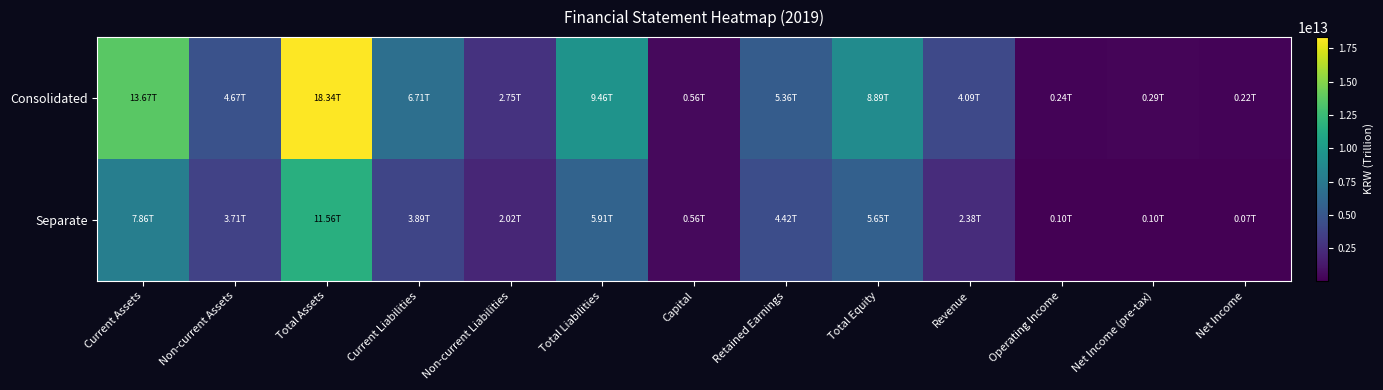

Which series changed the most between Total Liabilities and Net Income?

Consolidated